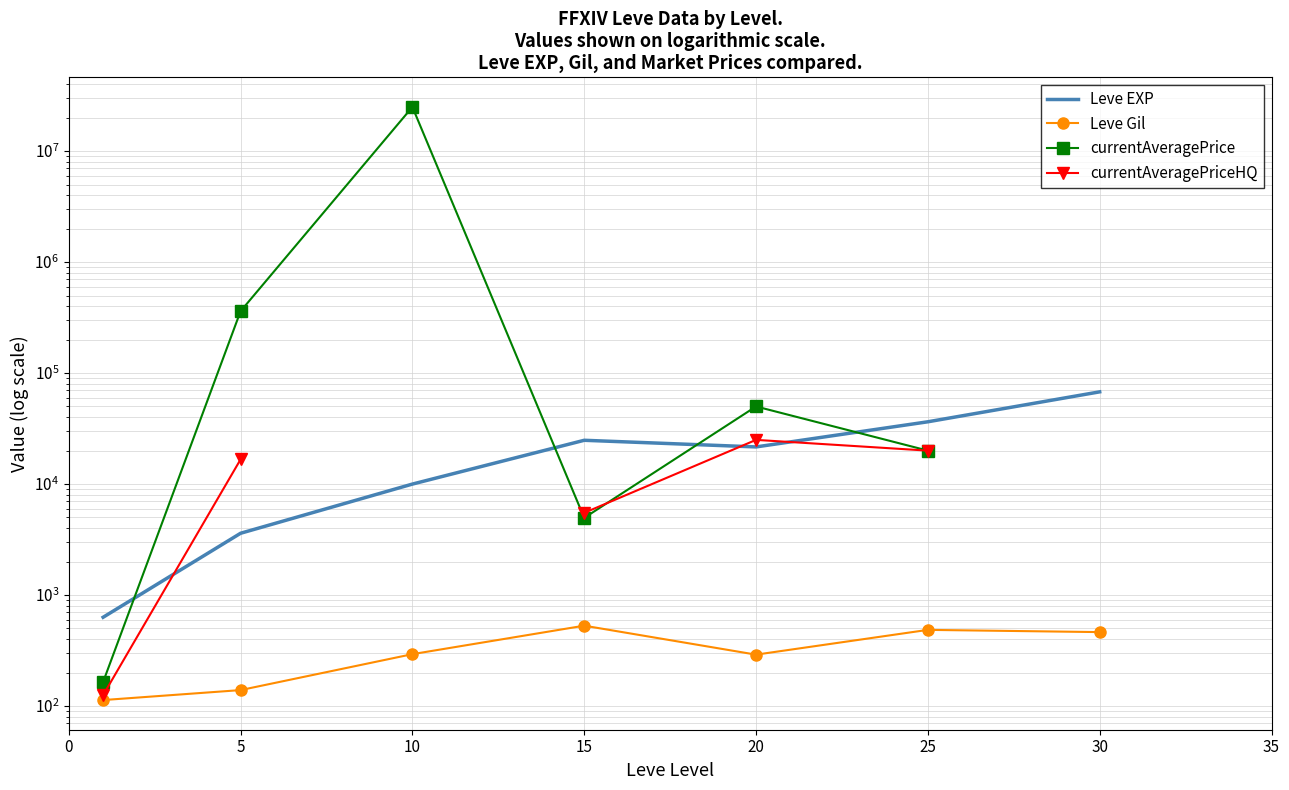

Between 20 and 25, which is larger?

25